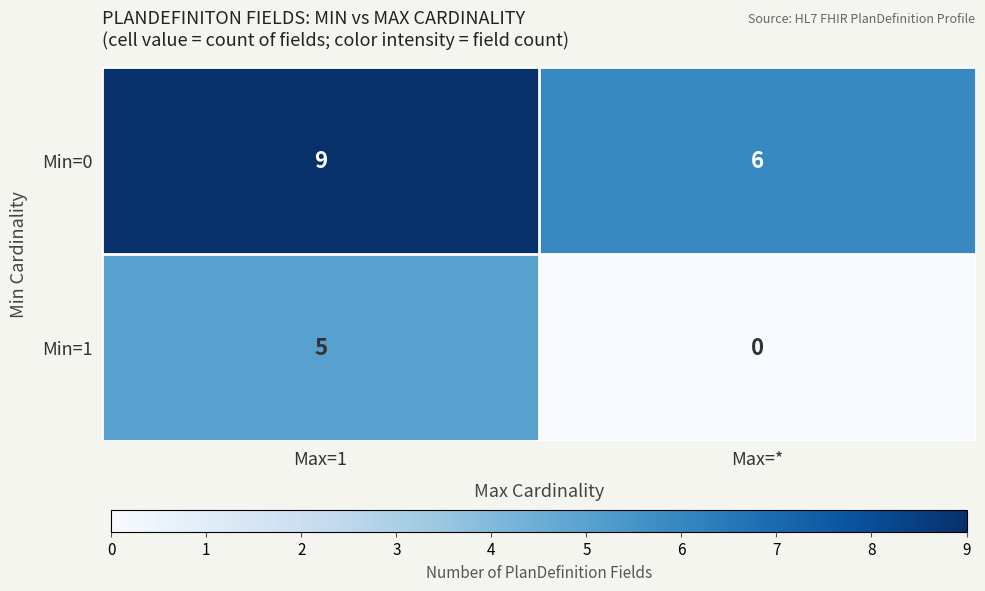

Reading left to right, transcribe all the data shown in this chart.

Min=0: Max=1=9	Max=*=6
Min=1: Max=1=5	Max=*=0